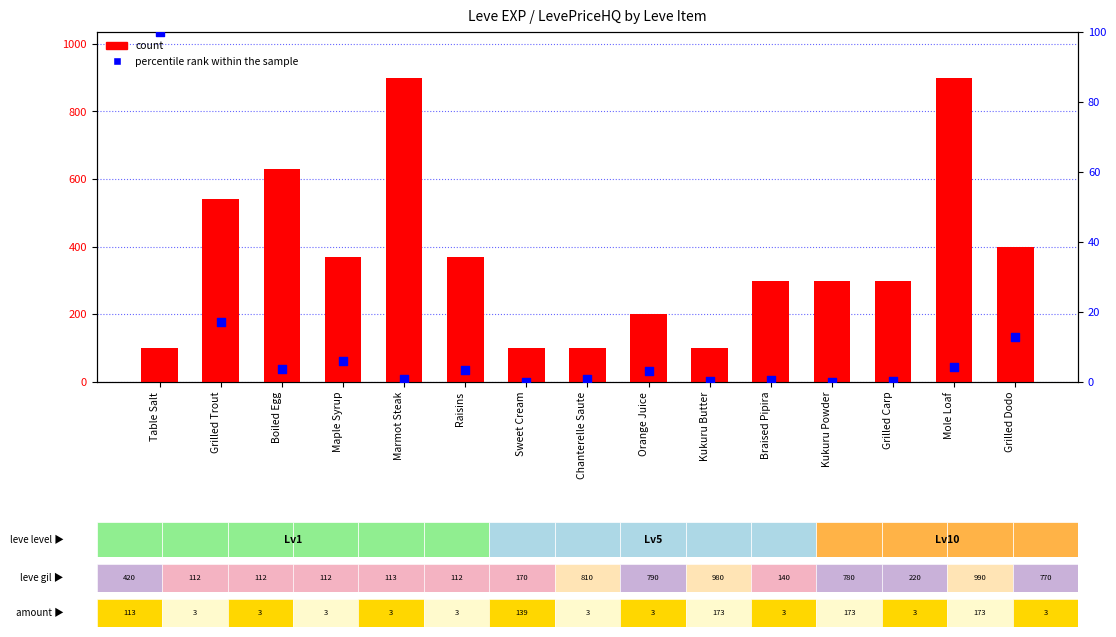

Which series contains the lowest Y value?

percentile rank within the sample